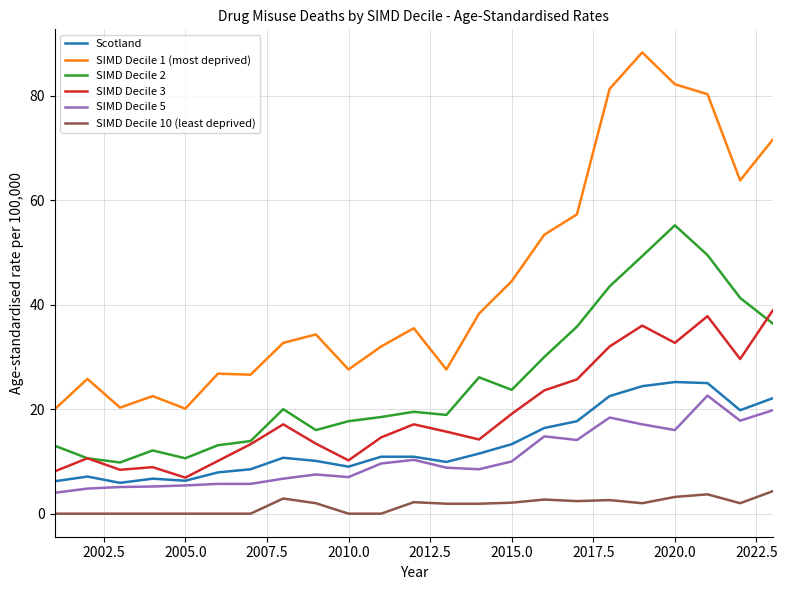

Which series has the largest total across all categories?

SIMD Decile 1 (most deprived)